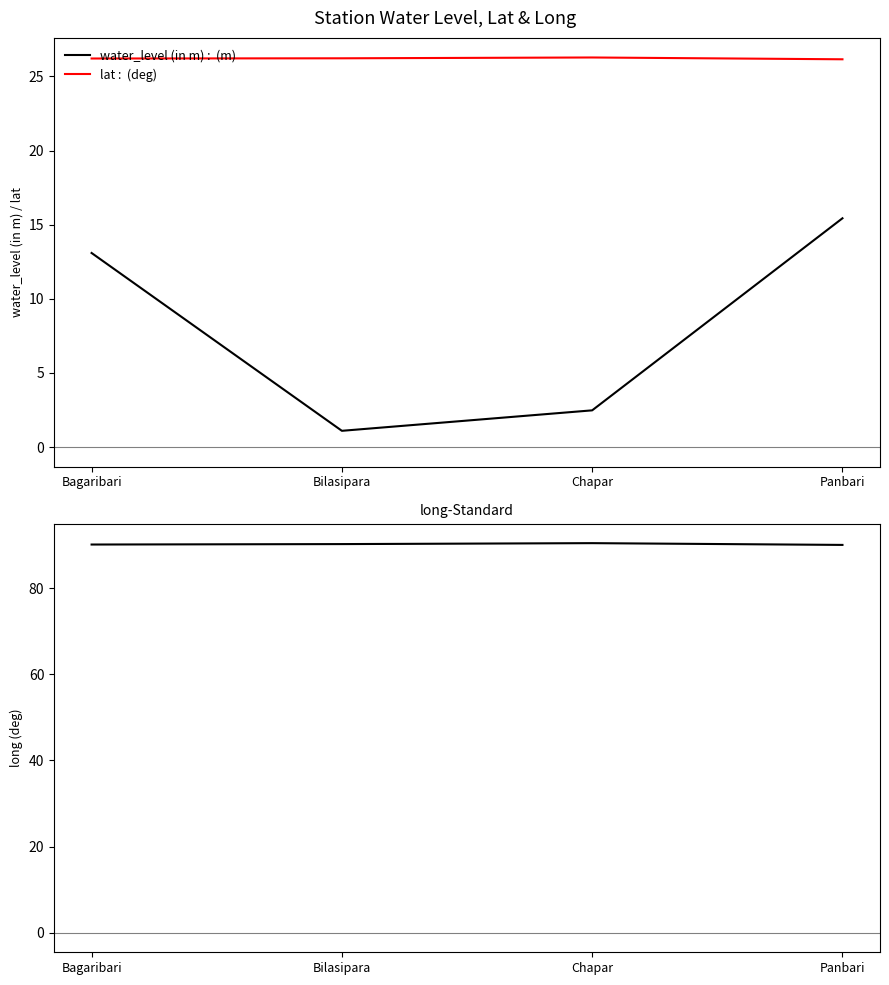

What is the label of the 1st point from the left?

Bagaribari